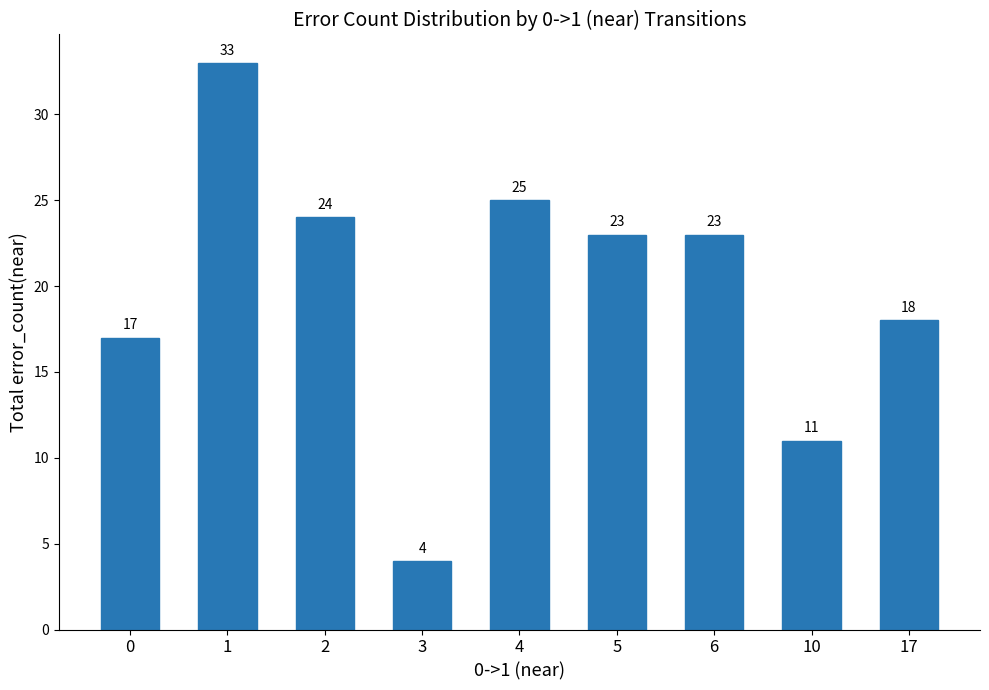

What is the approximate value at 10, to the nearest 5?

10